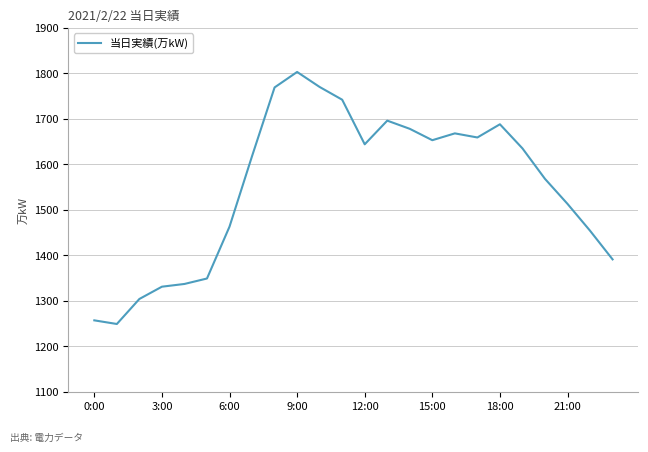

What is the difference between the maximum and minimum values?

554